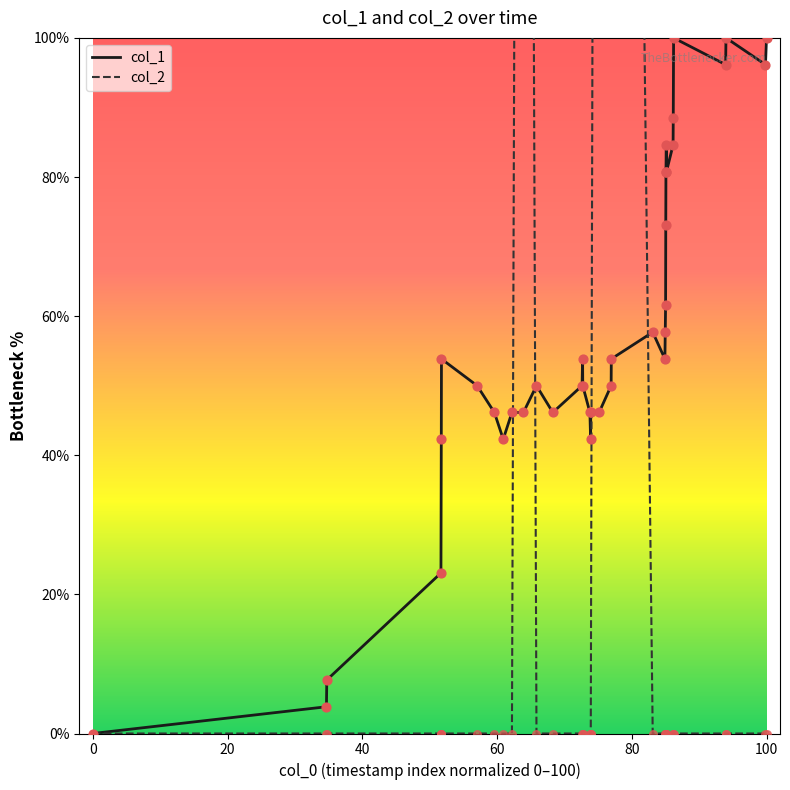

Which series has the widest spread of Y values?

col_2